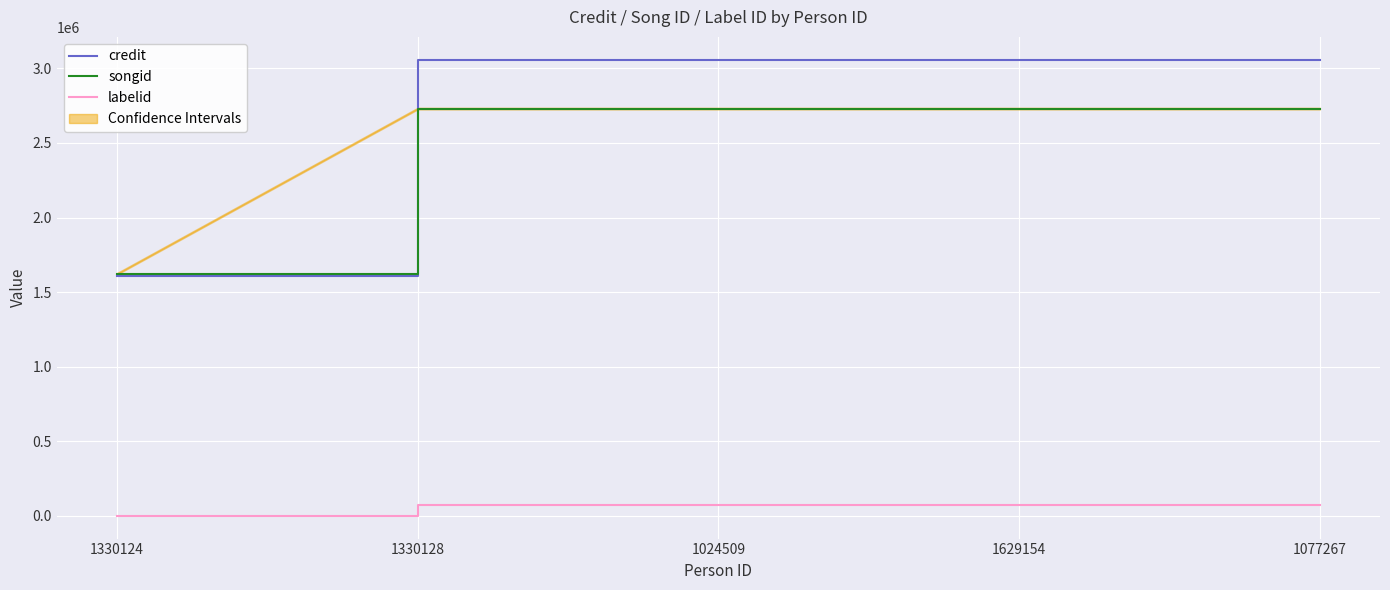

What is the maximum value shown in the chart?

3058381